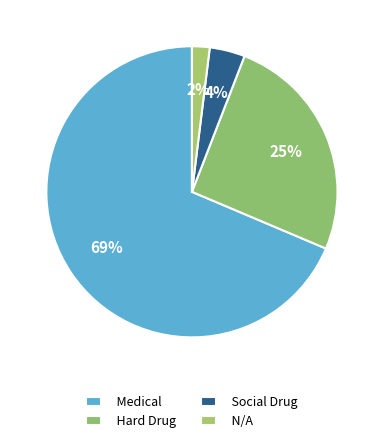

How many slices are in this pie chart?

4